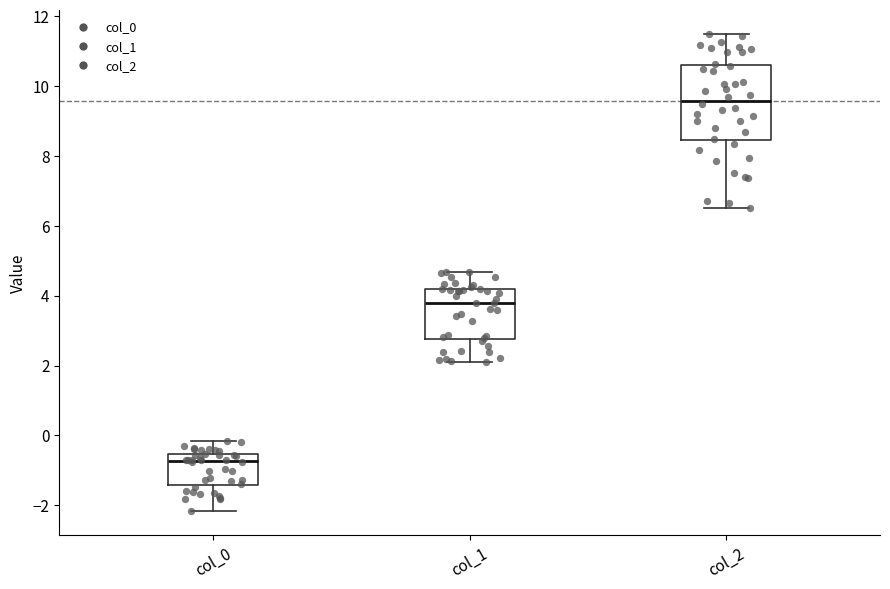

Which box has the highest median line?

col_2